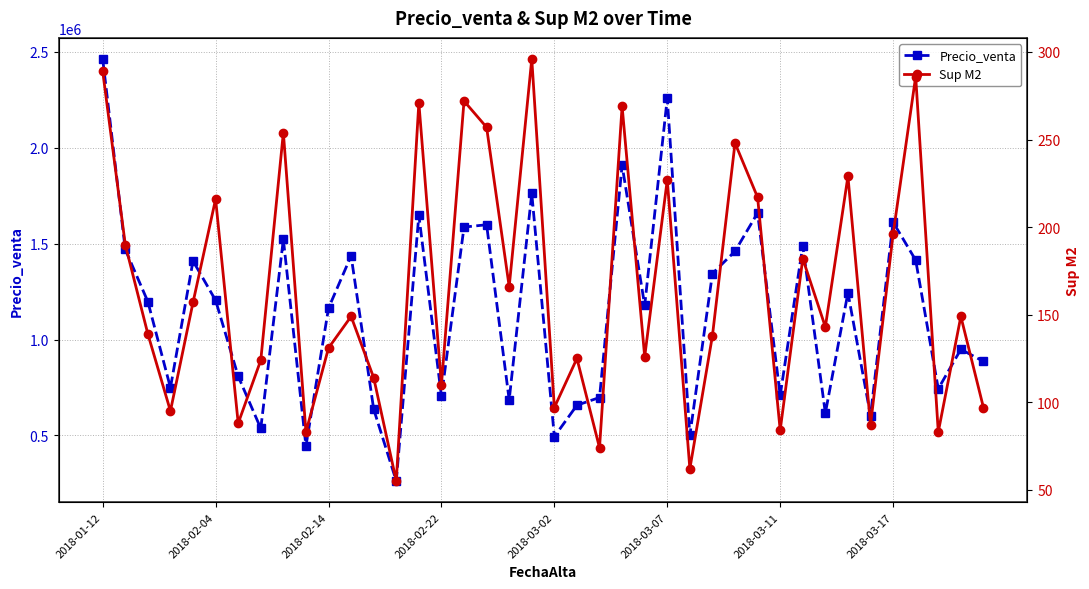

Count the number of data series in this chart.

2